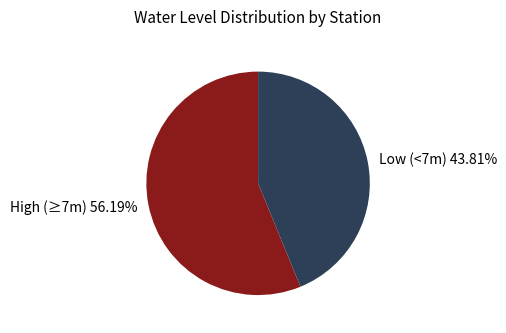

What is the ratio of the value at Low (<7m) 43.81% to the value at High (≥7m) 56.19%?

0.8